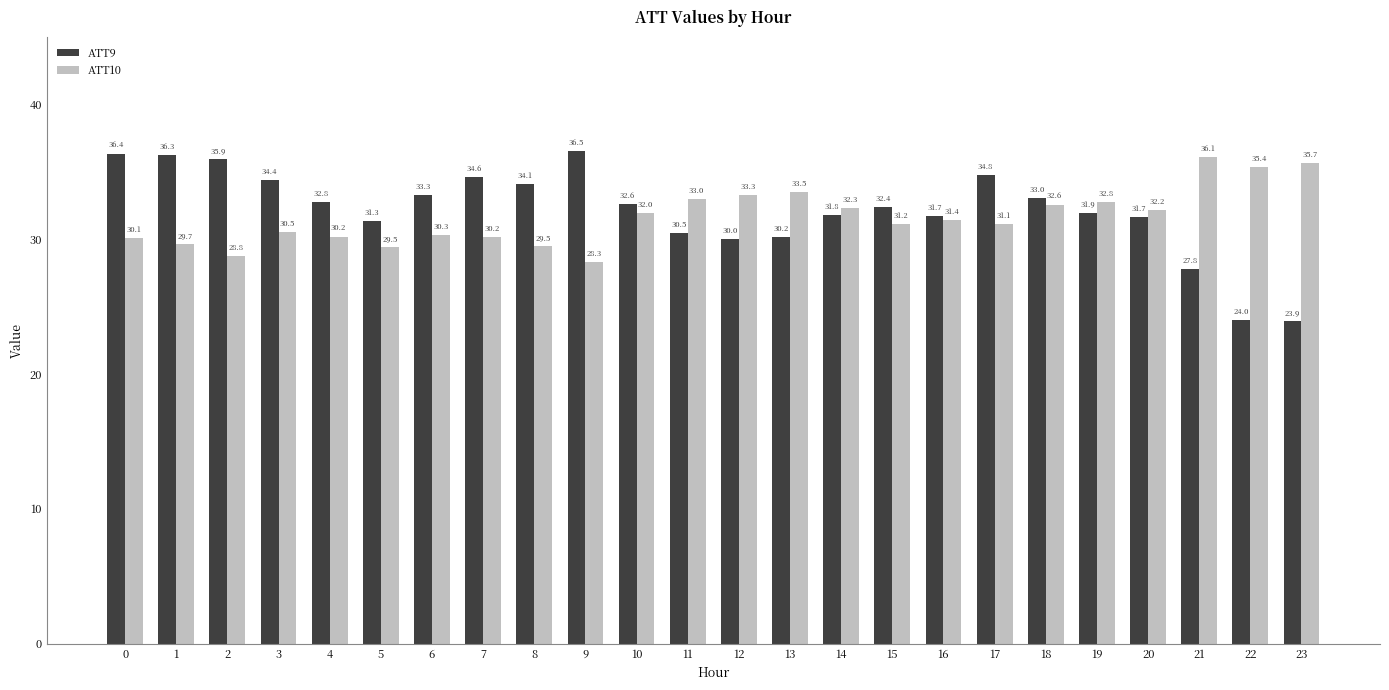

How many data points in ATT9 are less than 32?

11